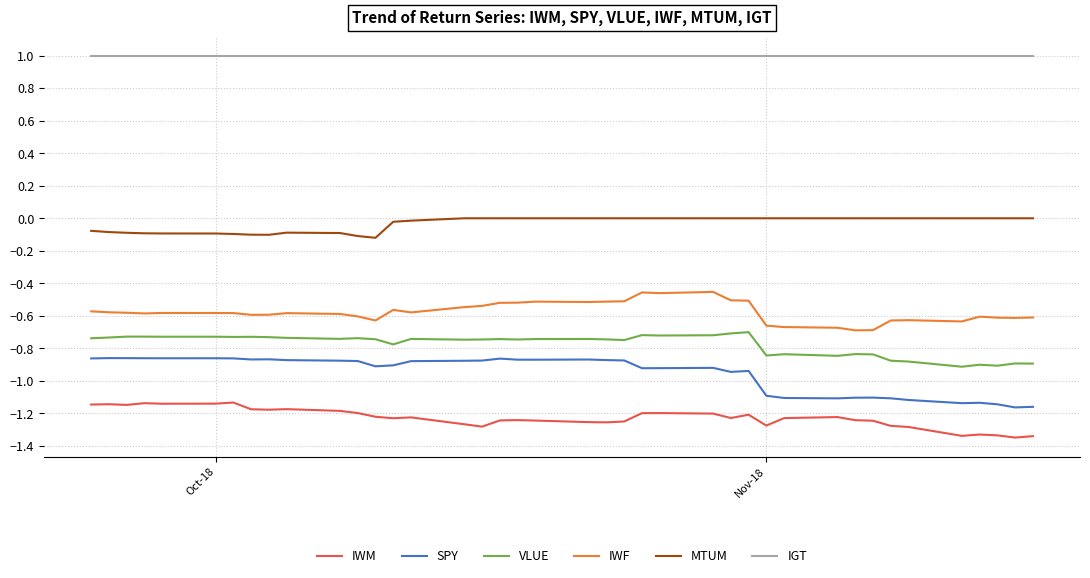

At how many categories does at least one series exceed 0?

40